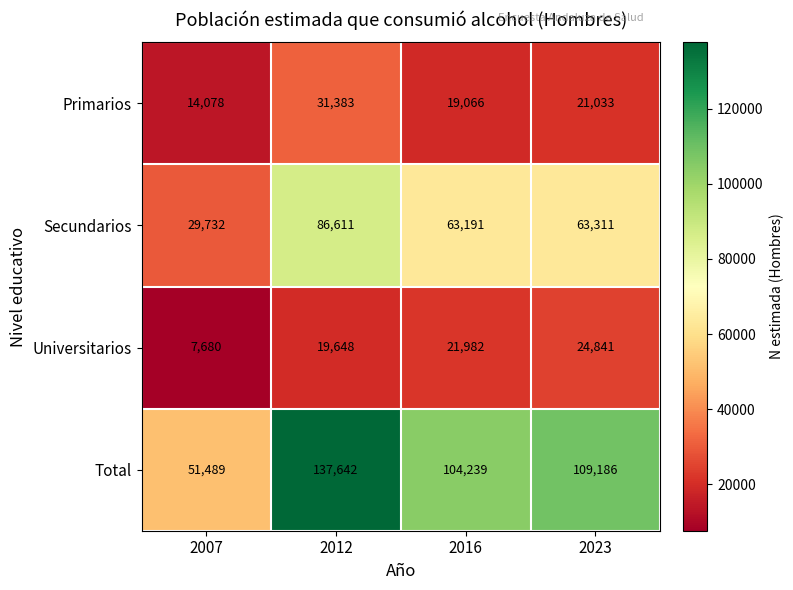

Between 2012 and 2016, which series saw the biggest shift?

Total